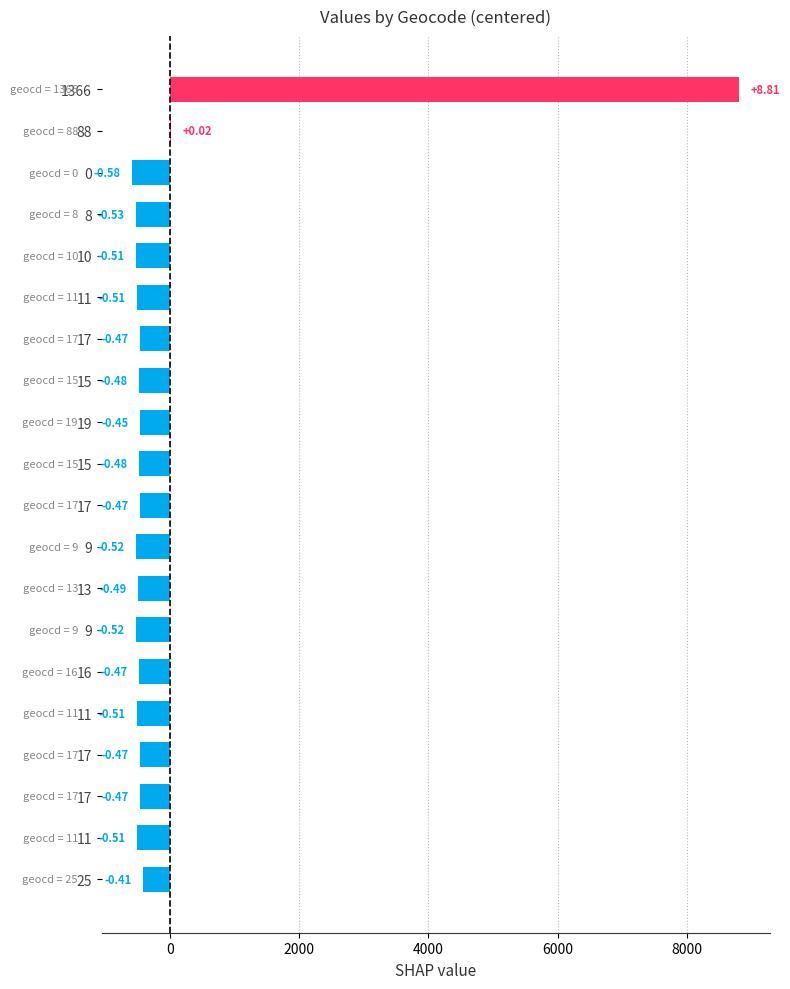

Is it true that the value at 25 is -249.0?

False